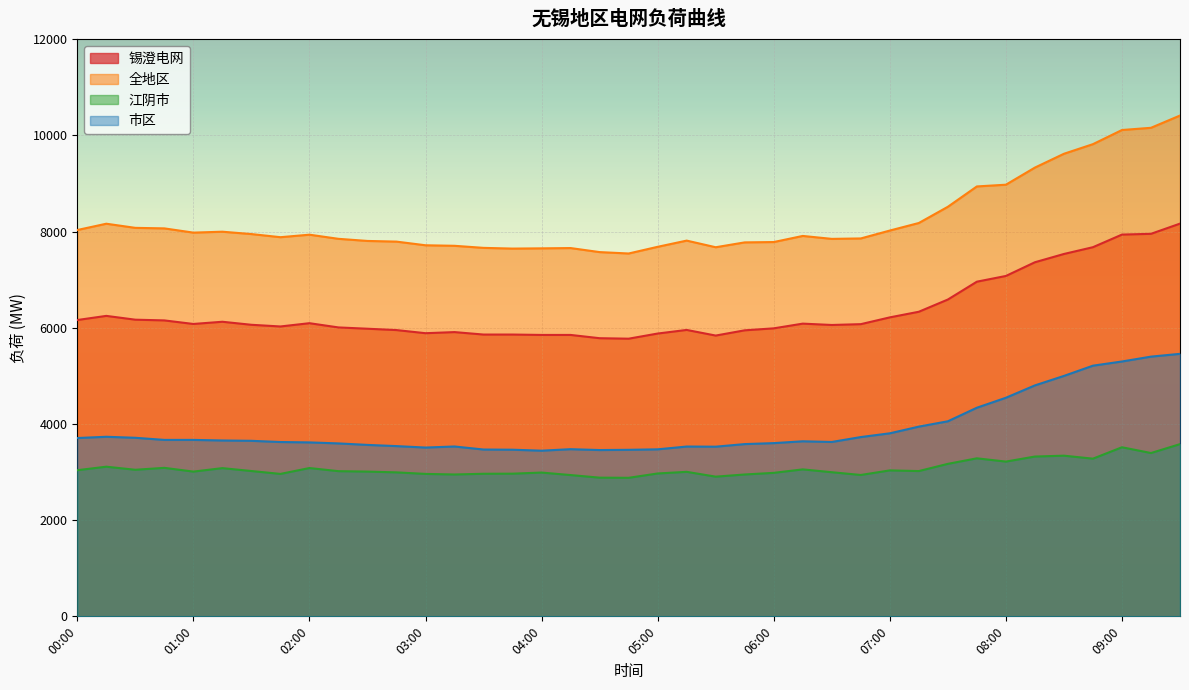

What is the difference between the second highest and minimum values in the 全地区 series?

2613